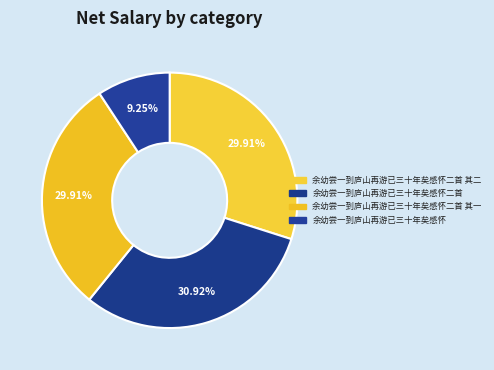

What is the smallest slice in the pie chart?

余幼尝一到庐山再游已三十年矣感怀